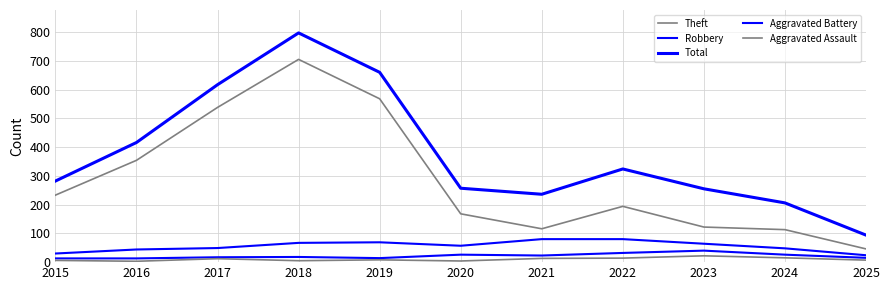

Between 2016 and 2017, which series saw the biggest shift?

Total